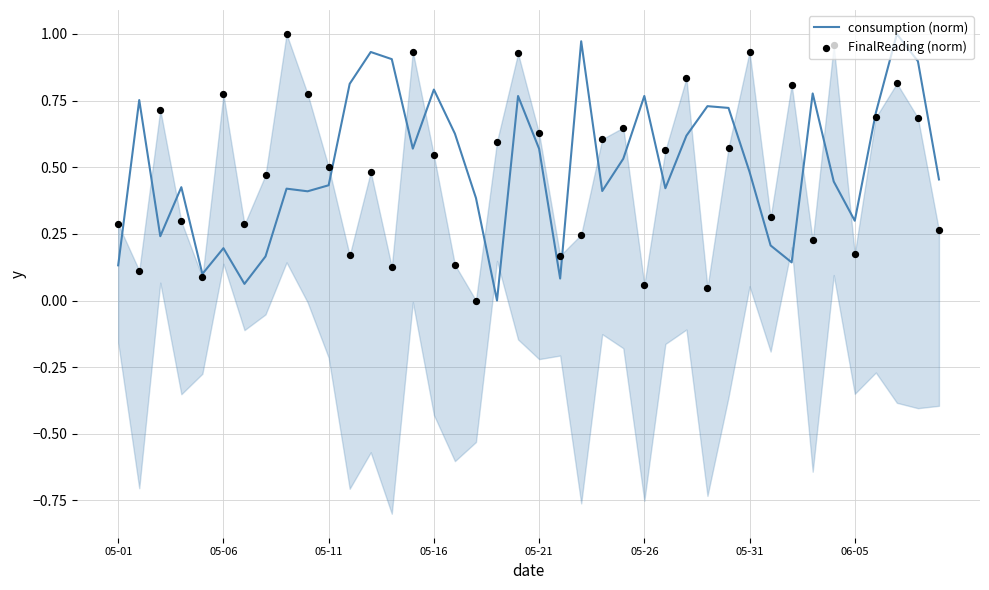

Which series contains the highest Y value?

consumption (norm)